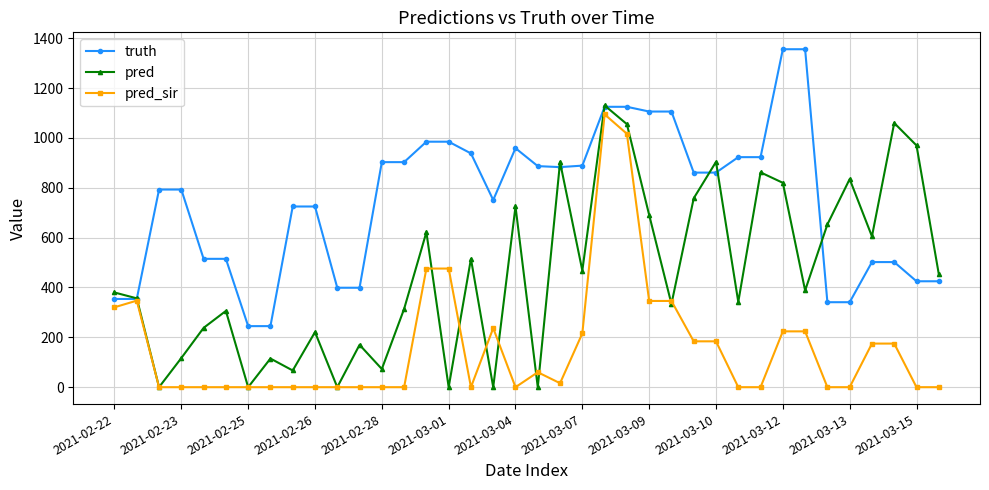

What is the value of the pred point at the 8th from the left?

115.0